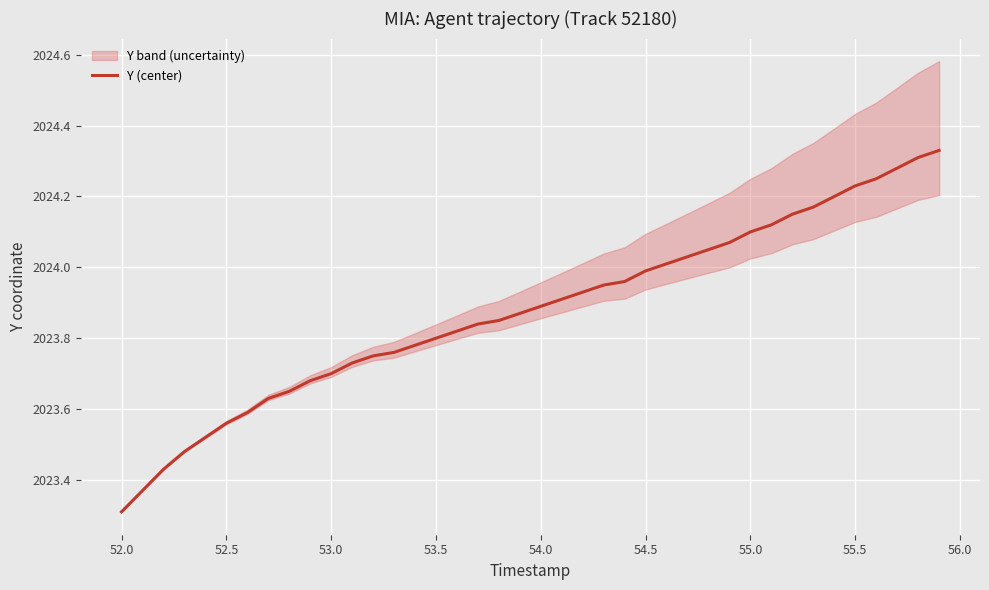

At which label is Y (center) closest to 2023?

52.0